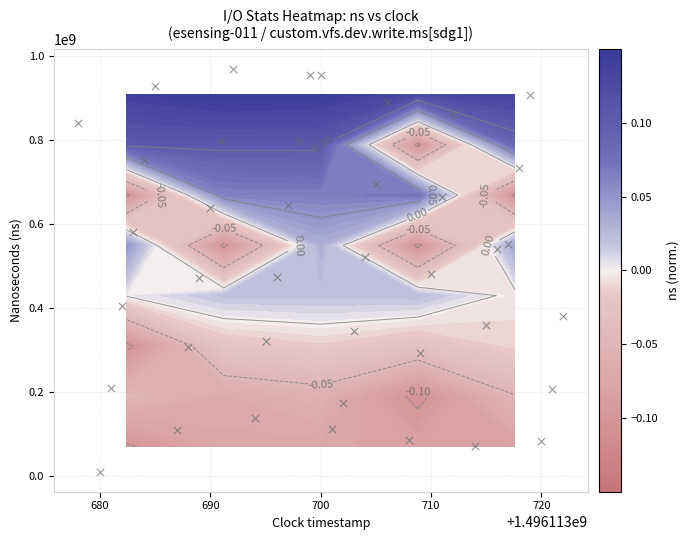

Where is the data nearest to the value 490173215?

710